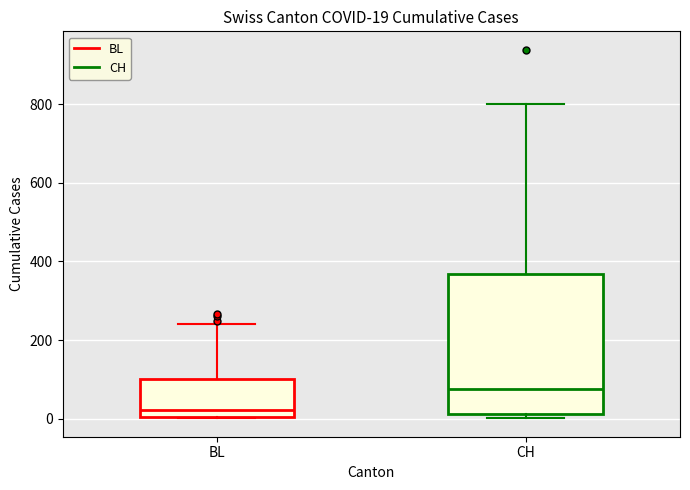

Which box has the highest median line?

CH